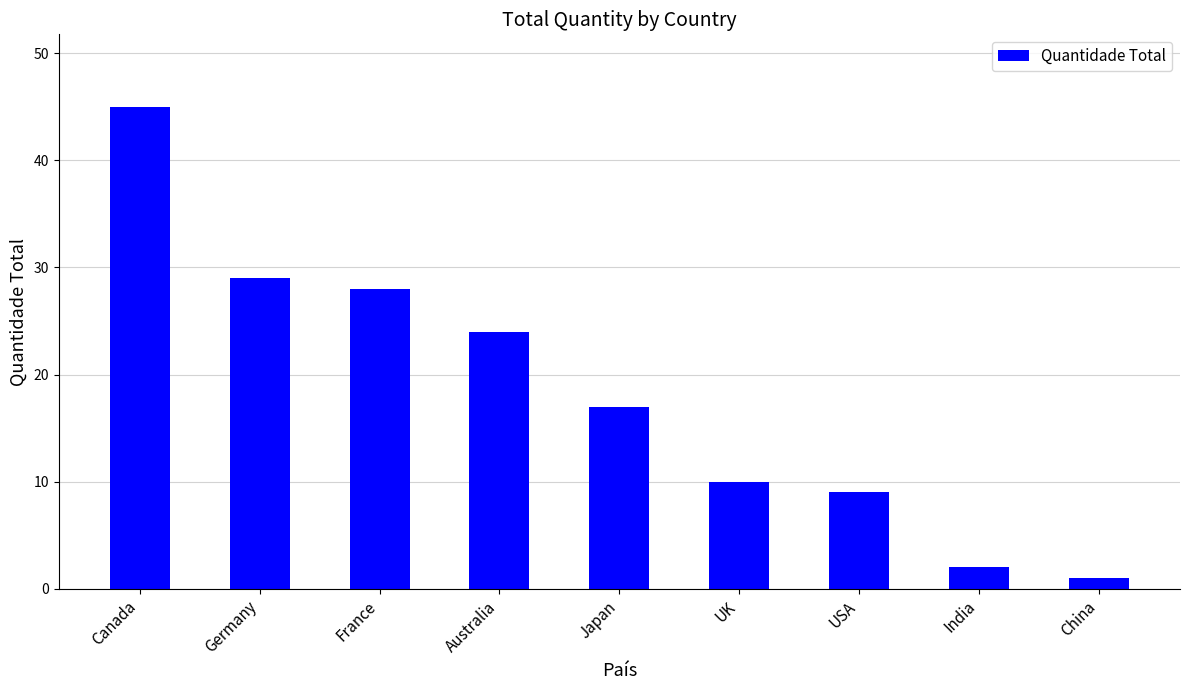

Reading left to right, extract all data points from this chart.

Canada=45	Germany=29	France=28	Australia=24	Japan=17	UK=10	USA=9	India=2	China=1